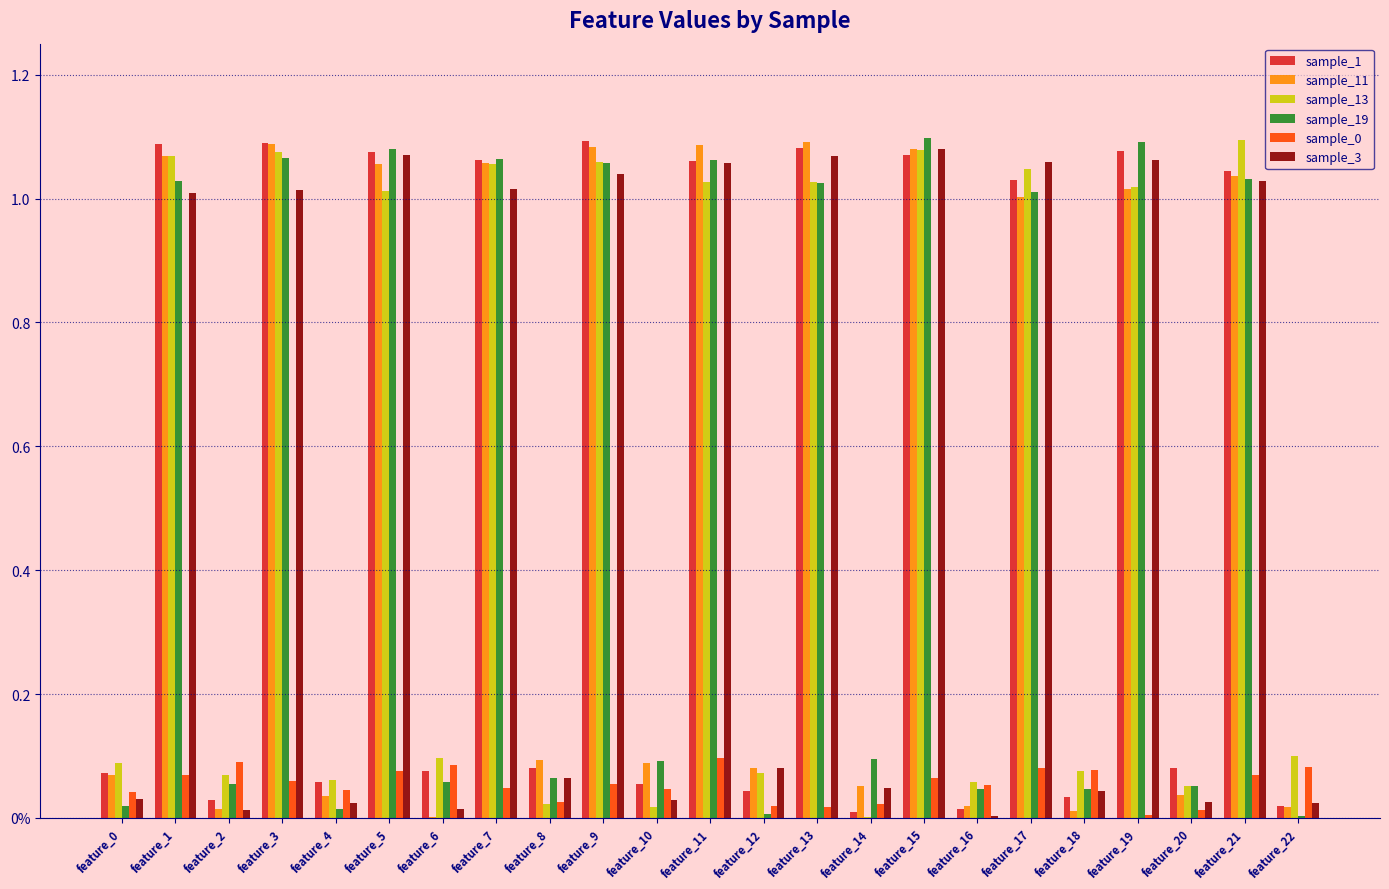

Are the bars horizontal?

No